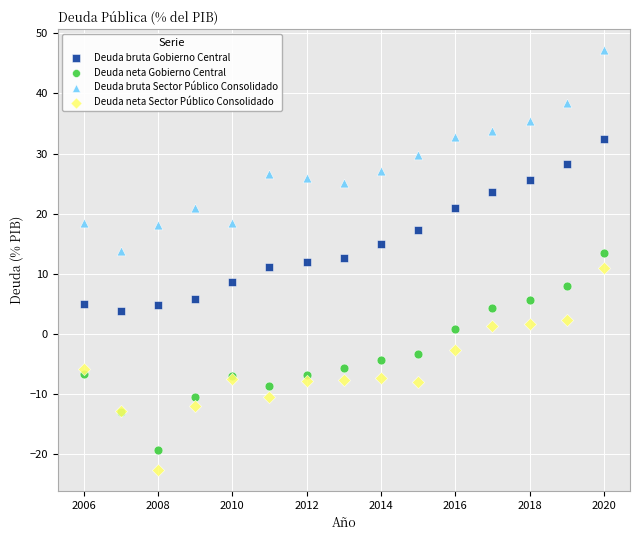

Which series reaches the maximum Y coordinate?

Deuda bruta Sector Público Consolidado